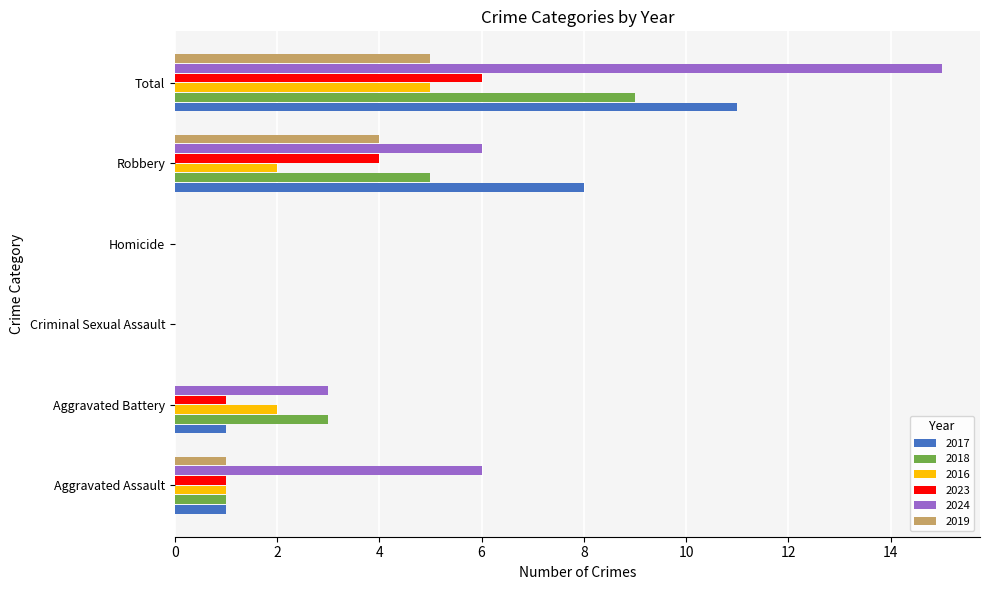

What is the greatest value displayed?

15